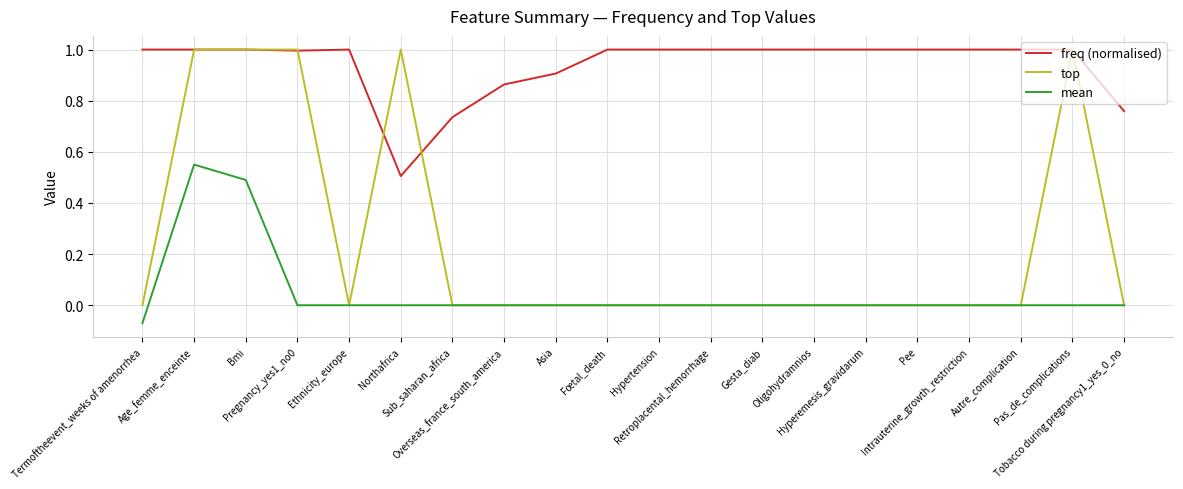

True or false: freq (normalised) and mean intersect in this chart.

False